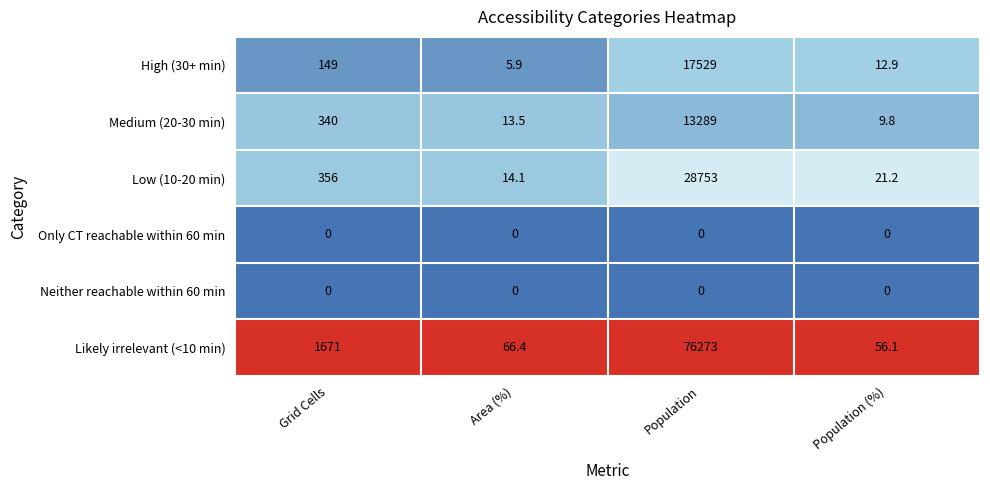

Reading right to left, transcribe all the data shown in this chart.

High (30+ min): 12.9	17529.0	5.9	149.0
Medium (20-30 min): 9.8	13289.0	13.5	340.0
Low (10-20 min): 21.2	28753.0	14.1	356.0
Only CT reachable within 60 min: 0.0	0.0	0.0	0.0
Neither reachable within 60 min: 0.0	0.0	0.0	0.0
Likely irrelevant (<10 min): 56.1	76273.0	66.4	1671.0